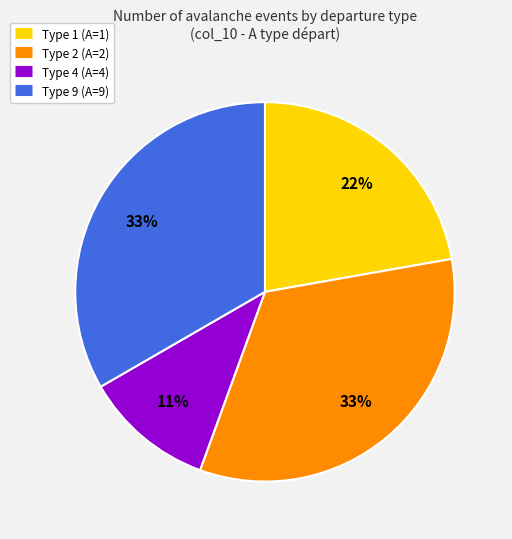

Does Type 2 (A=2) account for over 50% of the chart?

No